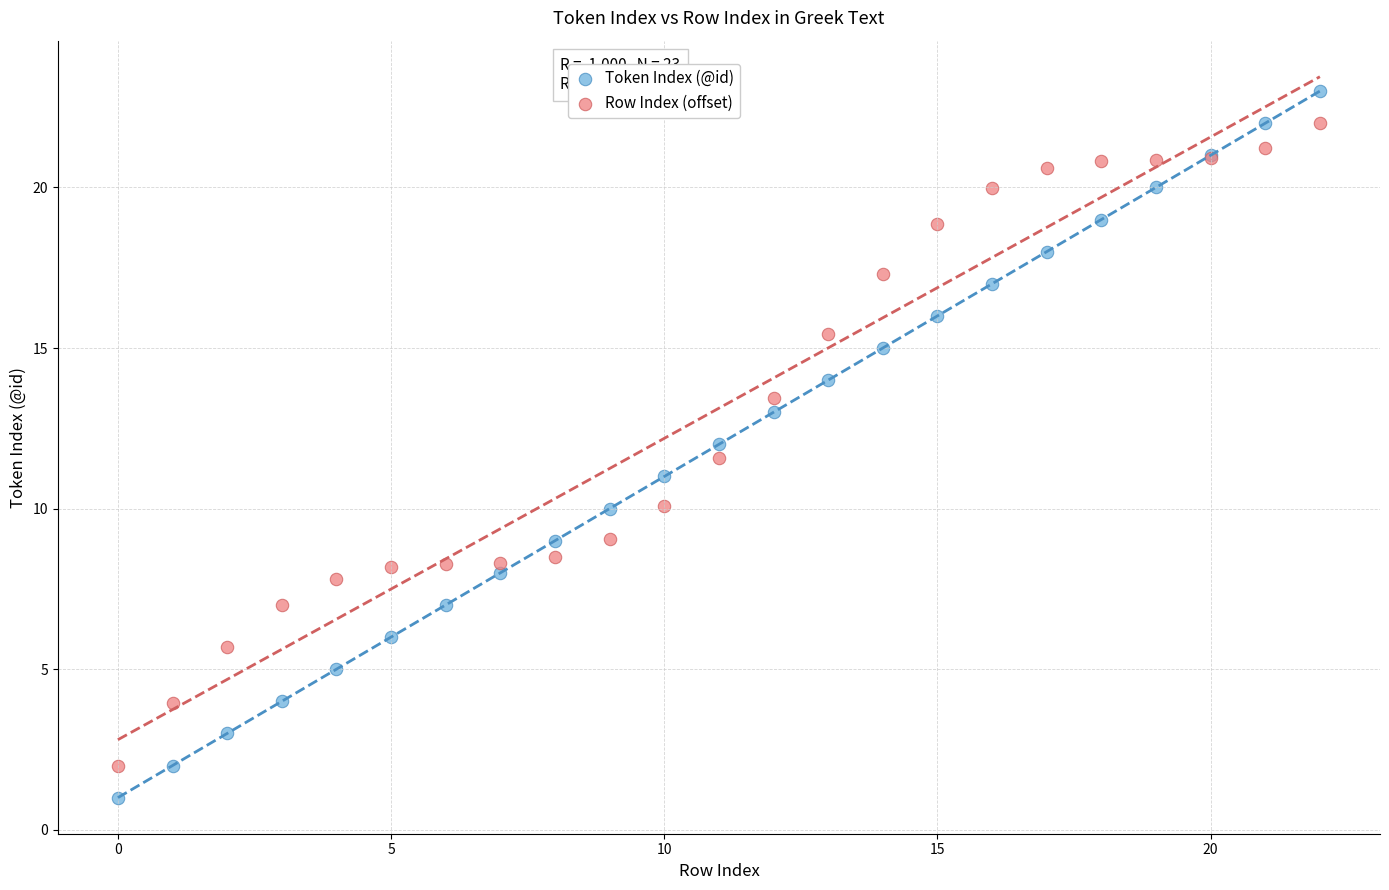

Which series has the widest spread of Y values?

Token Index (@id)